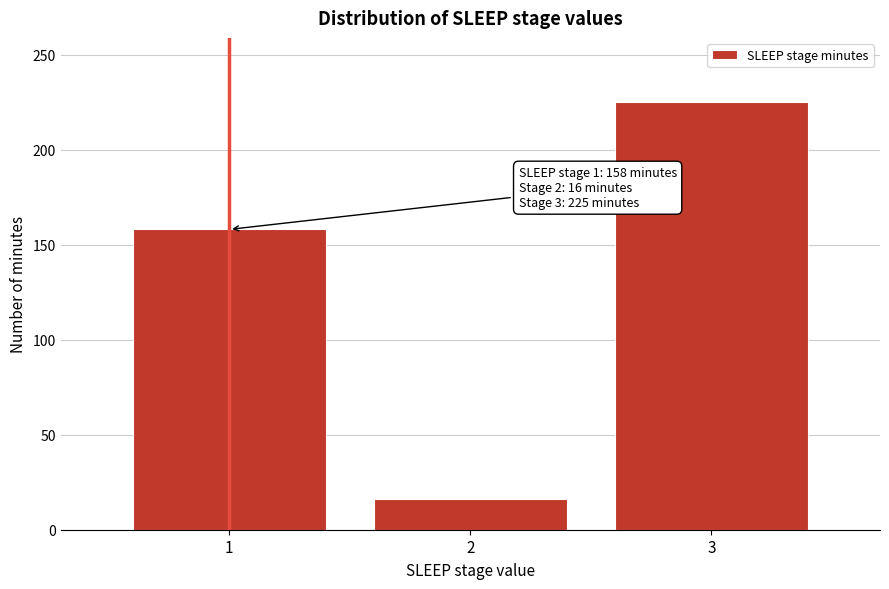

Reading right to left, extract all data points from this chart.

225	16	158